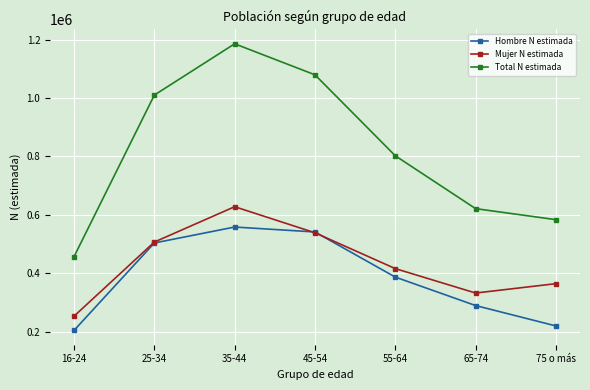

Rank the series by their maximum value, from lowest to highest.

Hombre N estimada, Mujer N estimada, Total N estimada